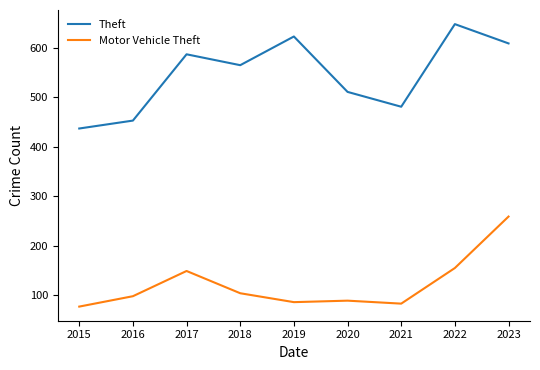

What is the sum of all Theft values?

4914